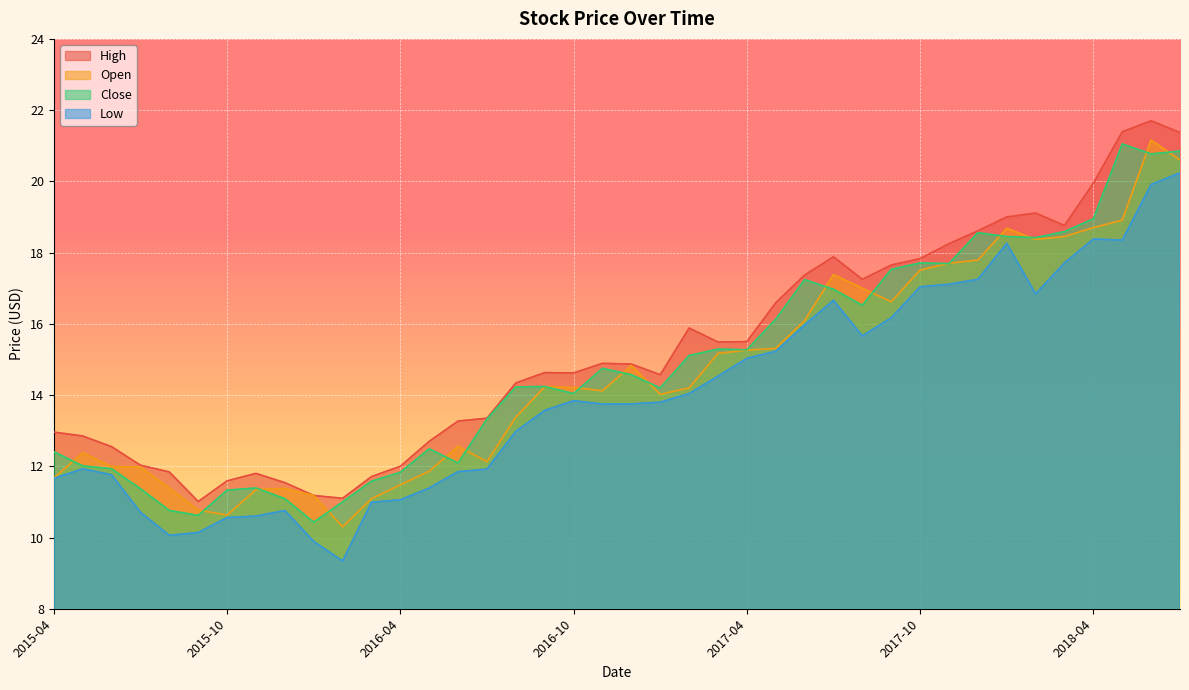

Which category has the highest value in the Close series?

2018-05